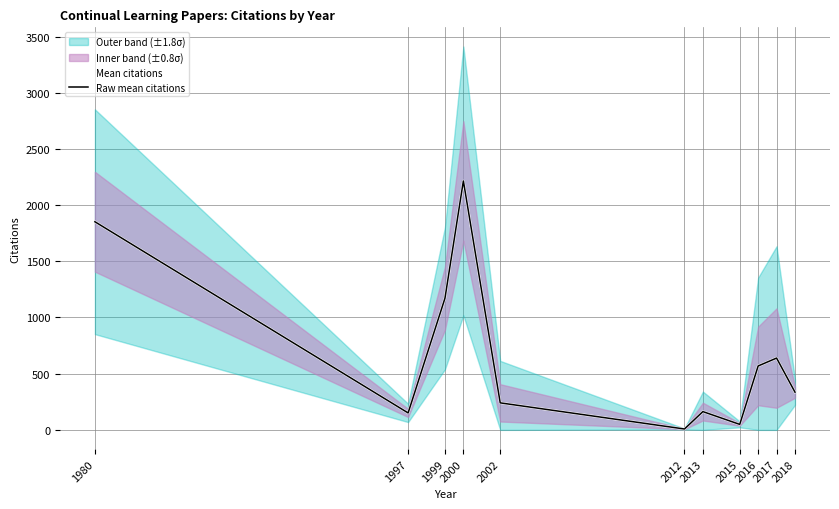

What is the difference between the Raw mean citations values at 1997 and 2012?

143.0